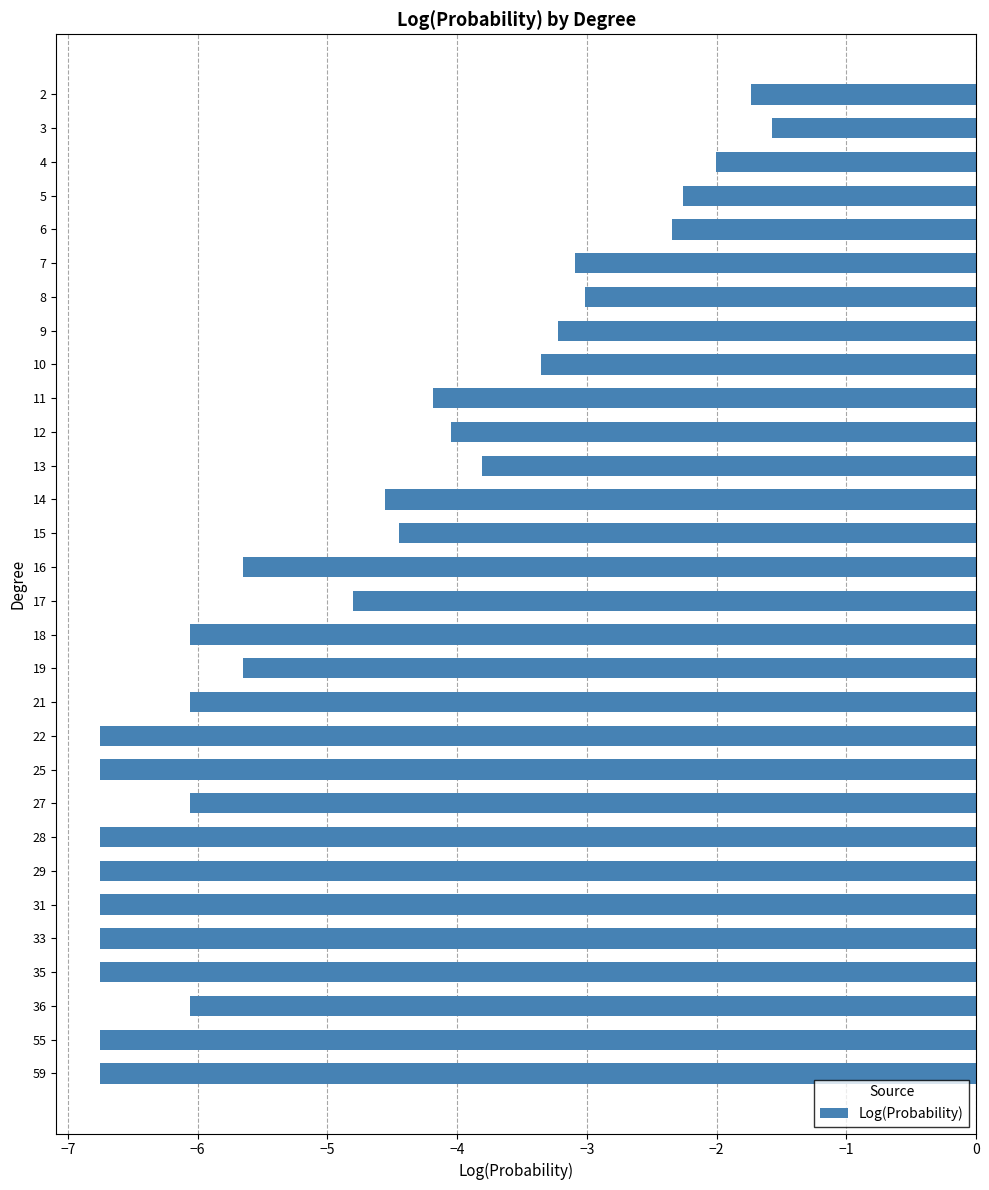

Are the bars horizontal?

Yes